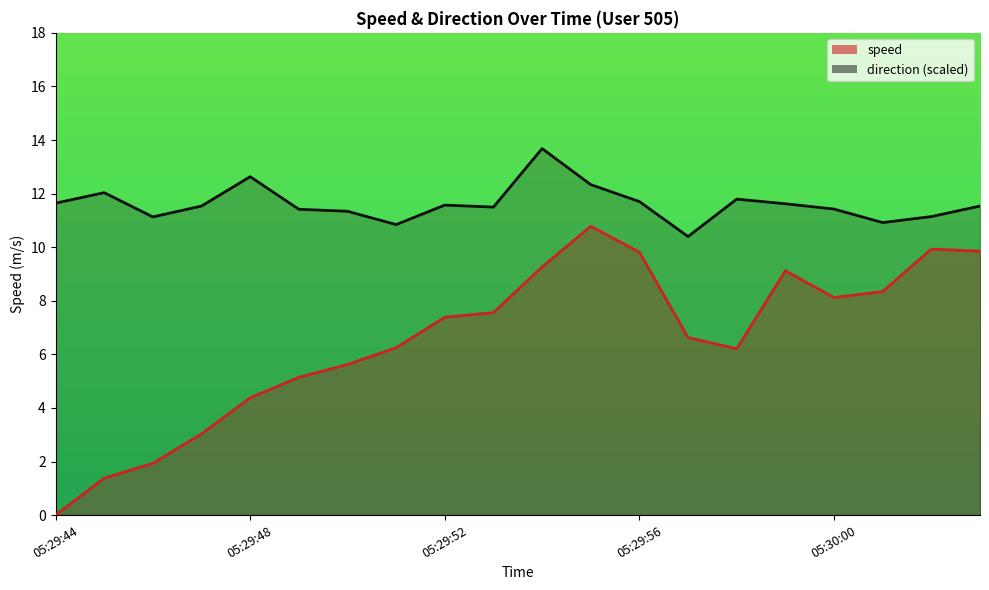

What is the sum of all speed_line values?

130.7